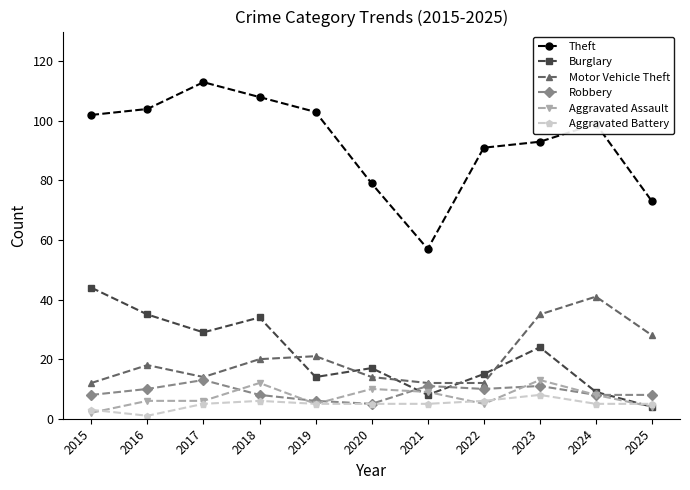

Where is the first local minimum for Aggravated Battery?

2016